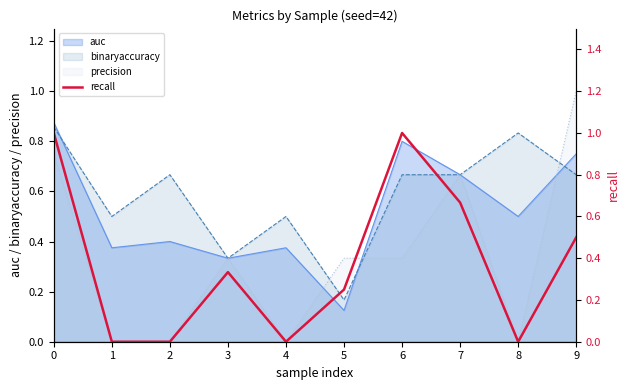

True or false: the data shows 1.0 at 0.

True